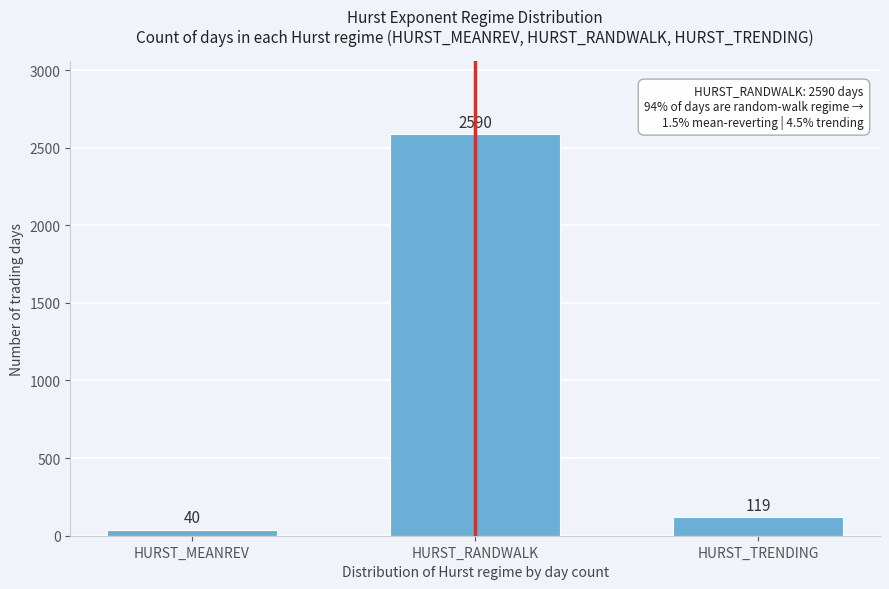

Reading left to right, what are all the values shown in this chart?

HURST_MEANREV=40	HURST_RANDWALK=2590	HURST_TRENDING=119